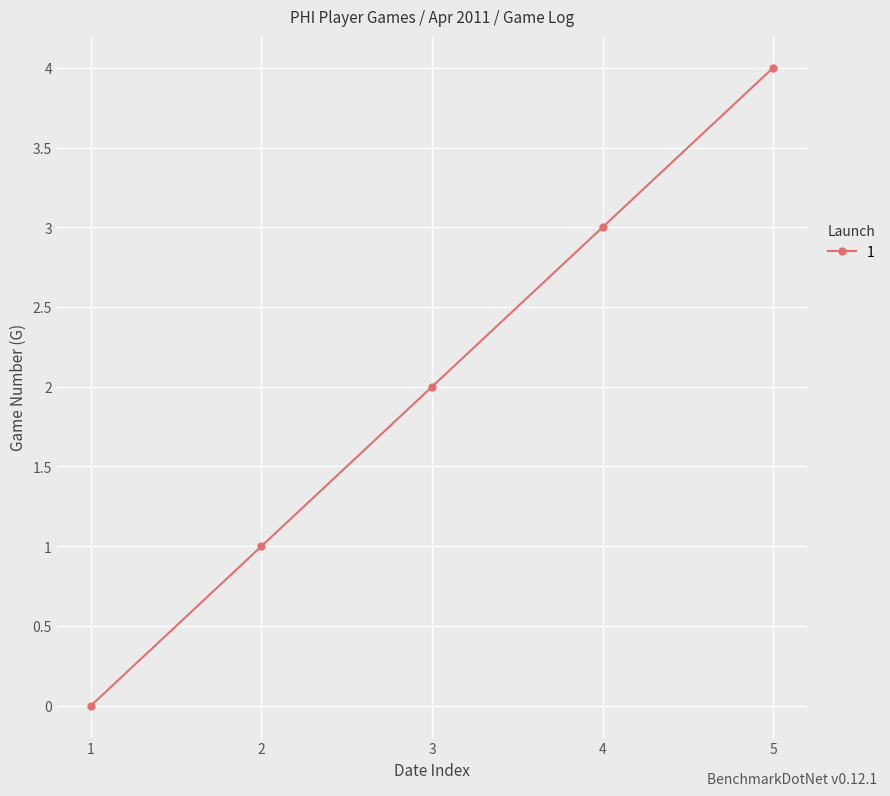

What is the average value?

2